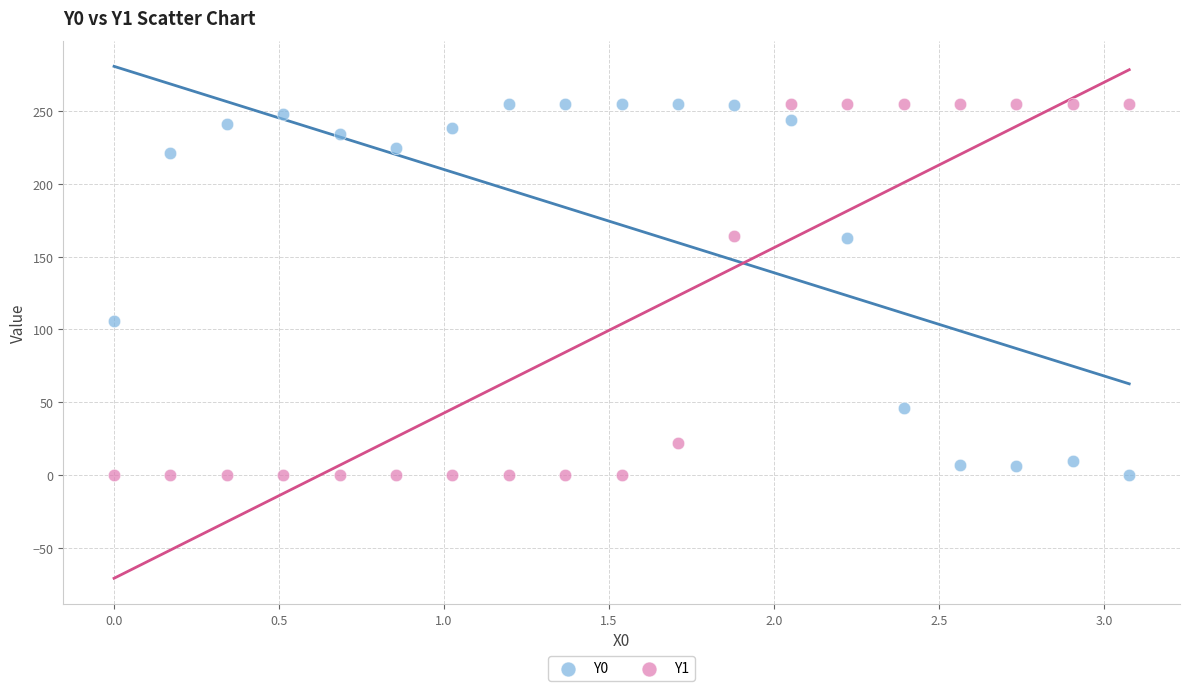

What is the X range (max minus min) for the scatter plot?

3.1